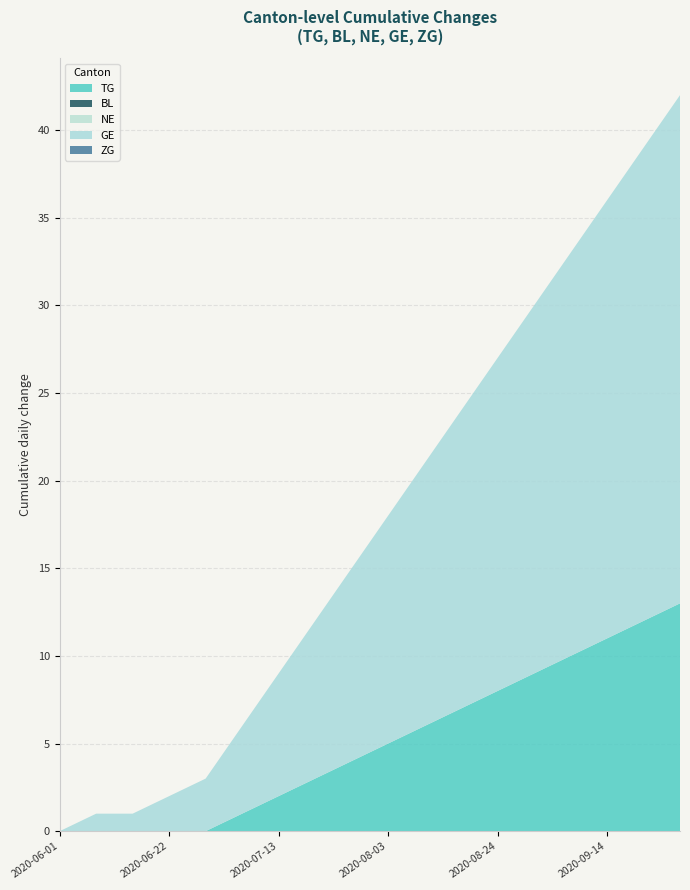

Reading right to left, extract all data points from this chart.

TG: 1	1	1	1	1	1	1	1	1	1	1	1	1	0	0	0	0	0
BL: 0	0	0	0	0	0	0	0	0	0	0	0	0	0	0	0	0	0
NE: 0	0	0	0	0	0	0	0	0	0	0	0	0	0	0	0	0	0
GE: 2	2	2	2	2	2	2	2	2	2	2	2	2	1	1	0	1	0
ZG: 0	0	0	0	0	0	0	0	0	0	0	0	0	0	0	0	0	0